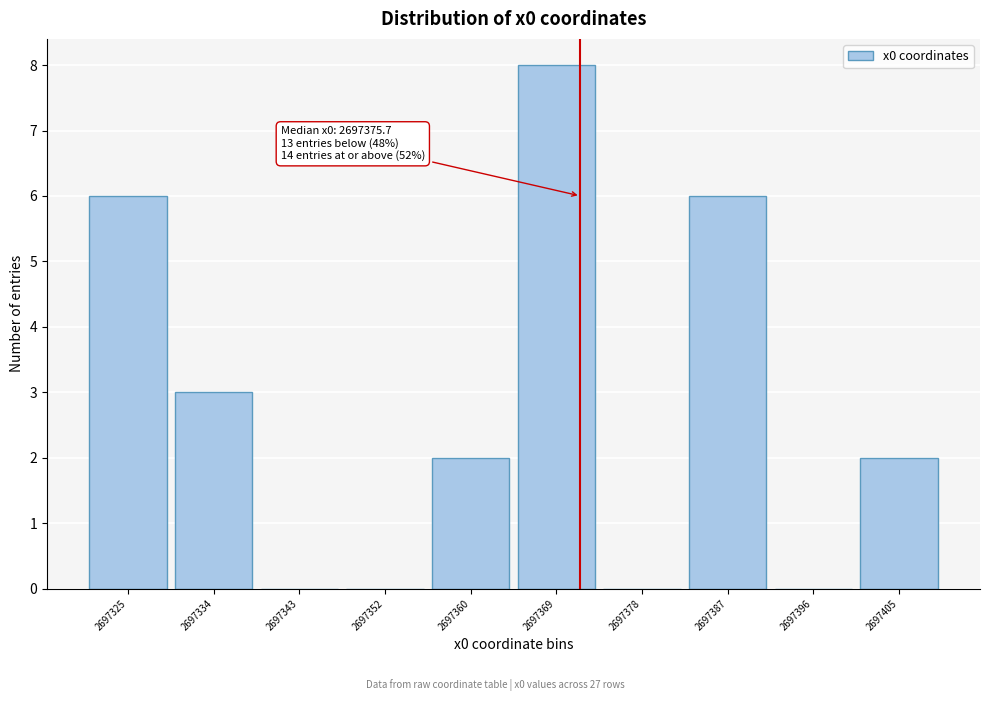

Reading left to right, extract all data points from this chart.

2697325=6	2697334=3	2697343=0	2697352=0	2697360=2	2697369=8	2697378=0	2697387=6	2697396=0	2697405=2